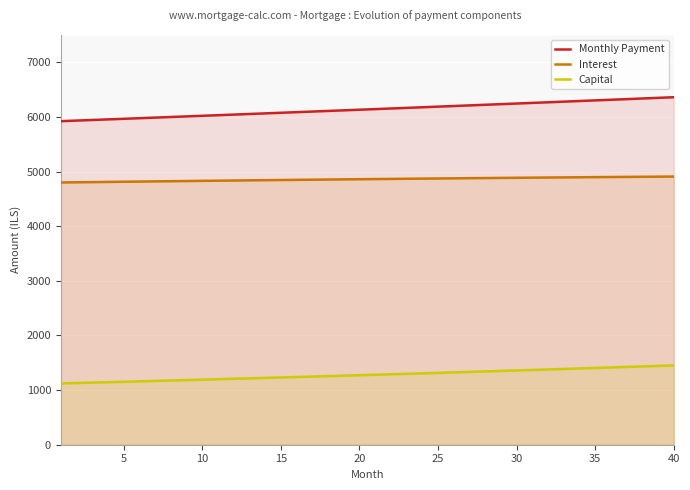

True or false: Monthly Payment and Capital intersect in this chart.

False